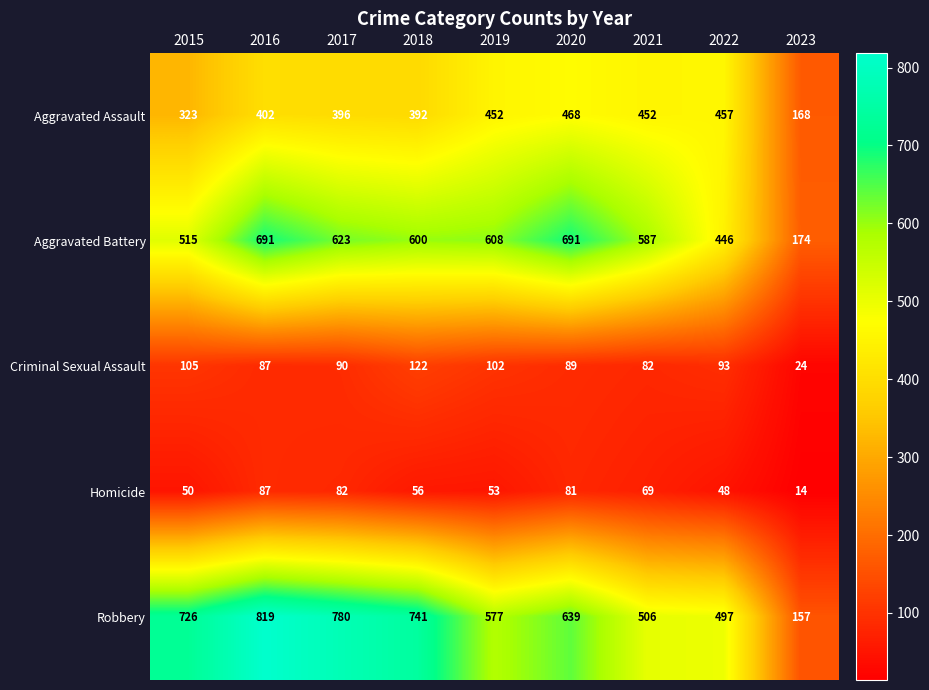

The Aggravated Assault series shows 258 at 2023. True or false?

False